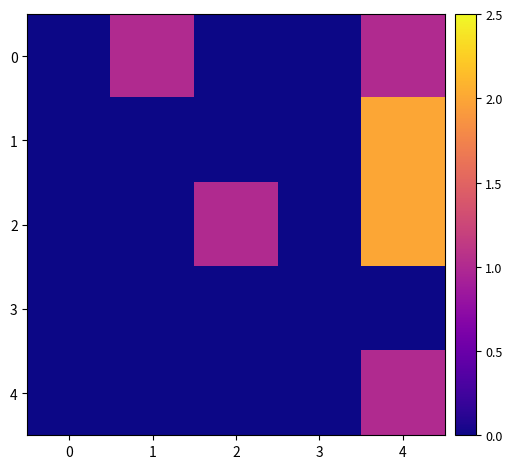

Rank the series by their maximum value, from highest to lowest.

1, 2, 0, 4, 3